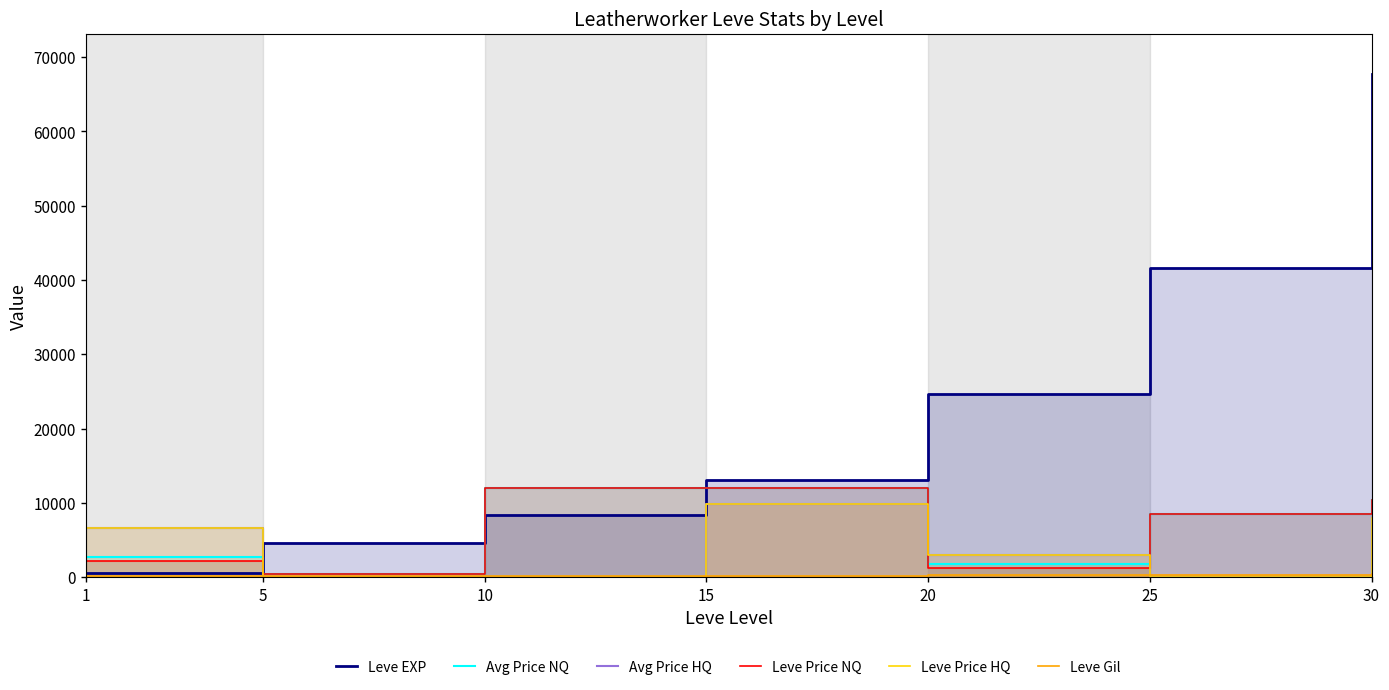

What is the greatest value displayed?

67730.0